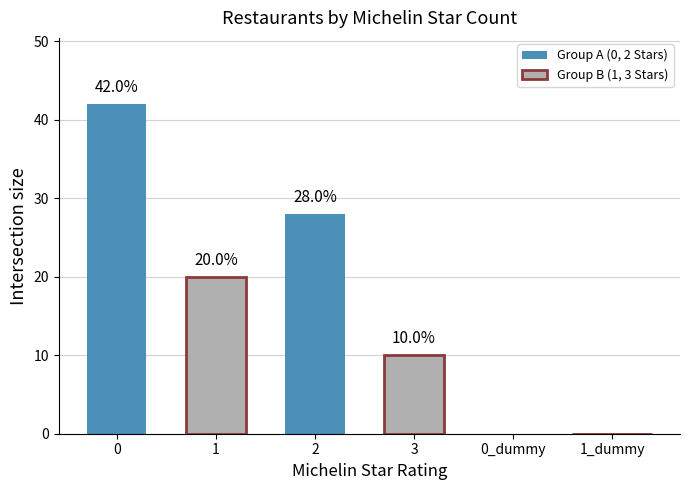

Reading left to right, list all the values displayed in this chart.

42	20	28	10